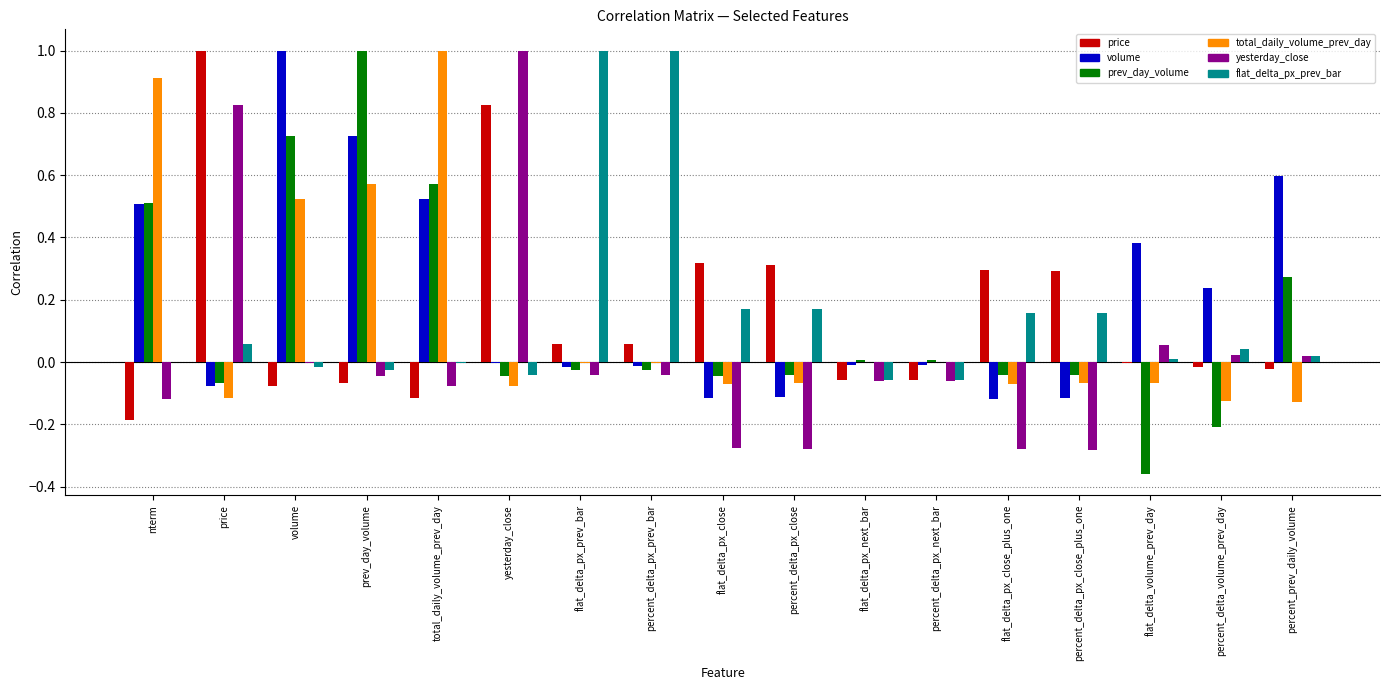

Which series changed the most between volume and percent_prev_daily_volume?

total_daily_volume_prev_day